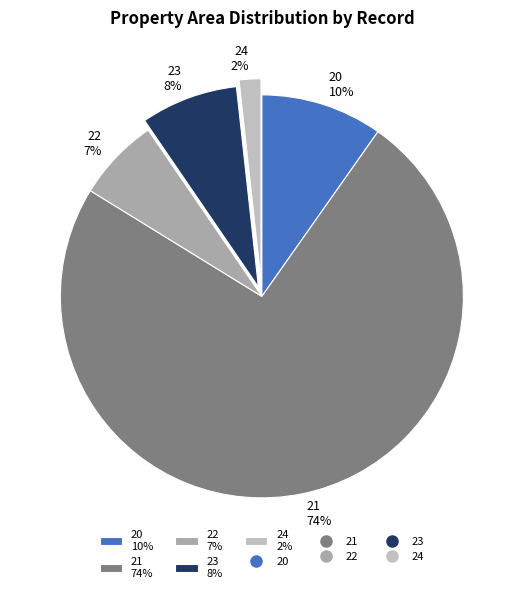

How many slices are in this pie chart?

5